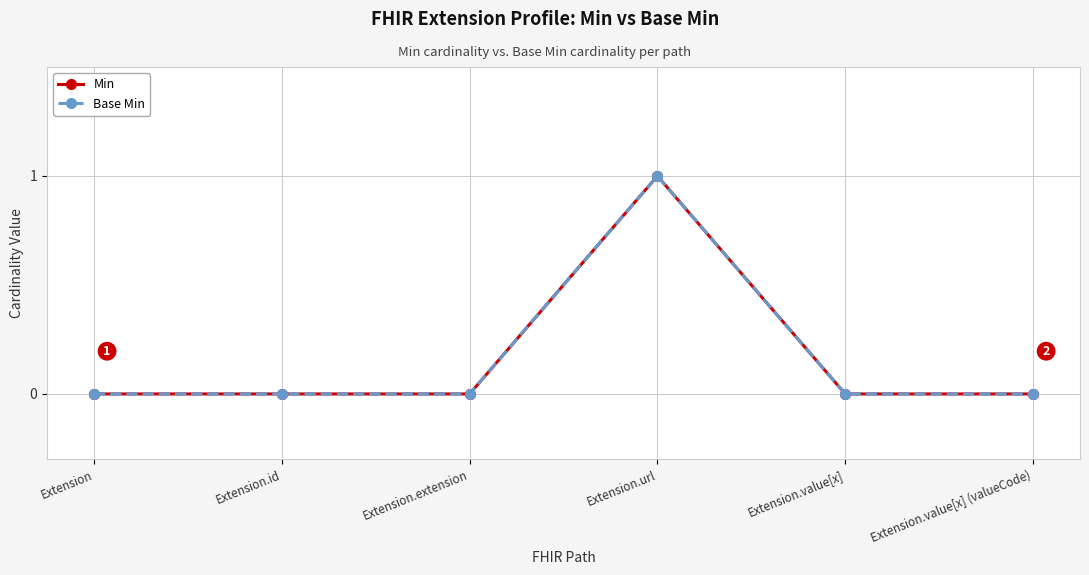

Reading left to right, what are all the values shown in this chart?

Min: 0	0	0	1	0	0
Base Min: 0	0	0	1	0	0